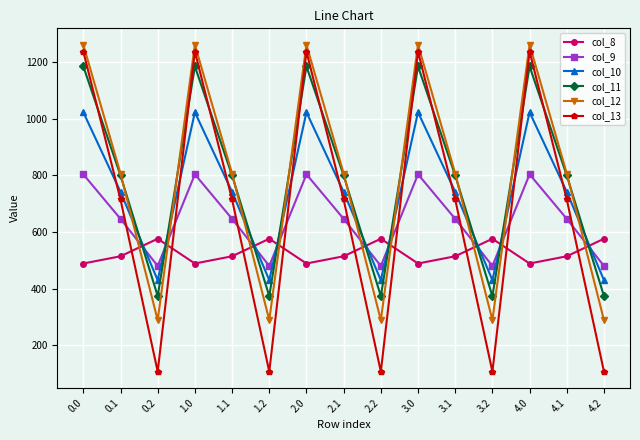

What is the sum of all col_8 values?

7903.6